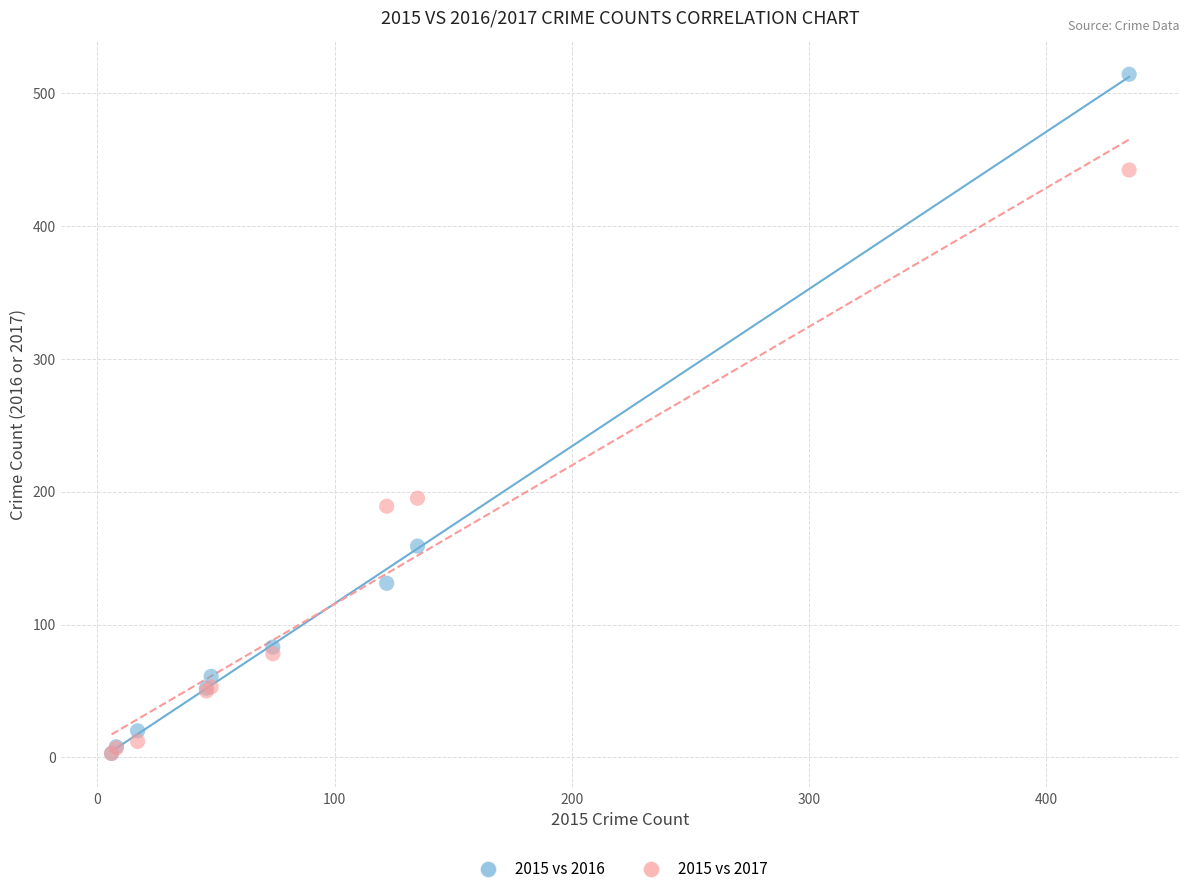

What are all the series names shown in the legend?

2015 vs 2016, 2015 vs 2017